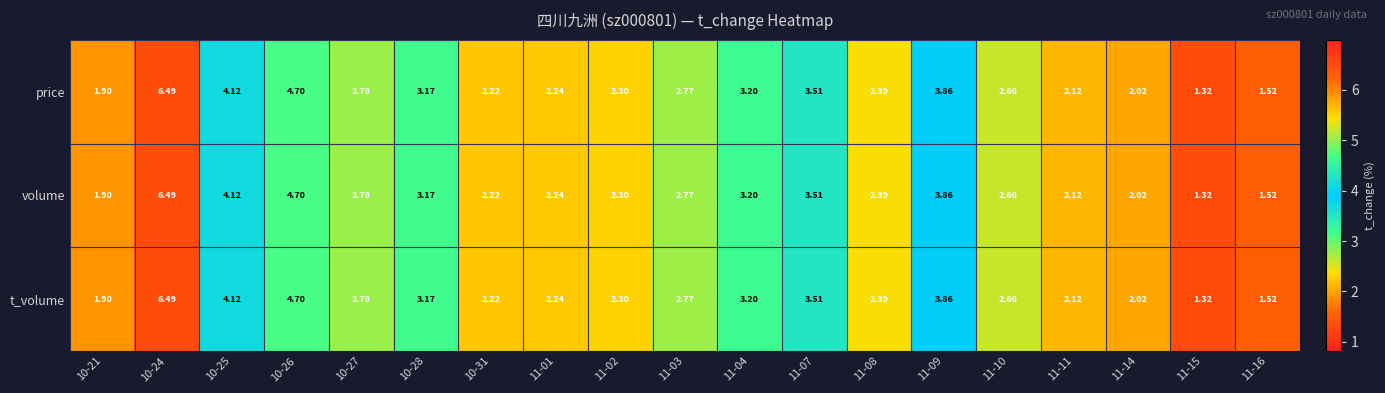

Is the value of t_volume at 11-16 greater than the value of price at 11-02?

No